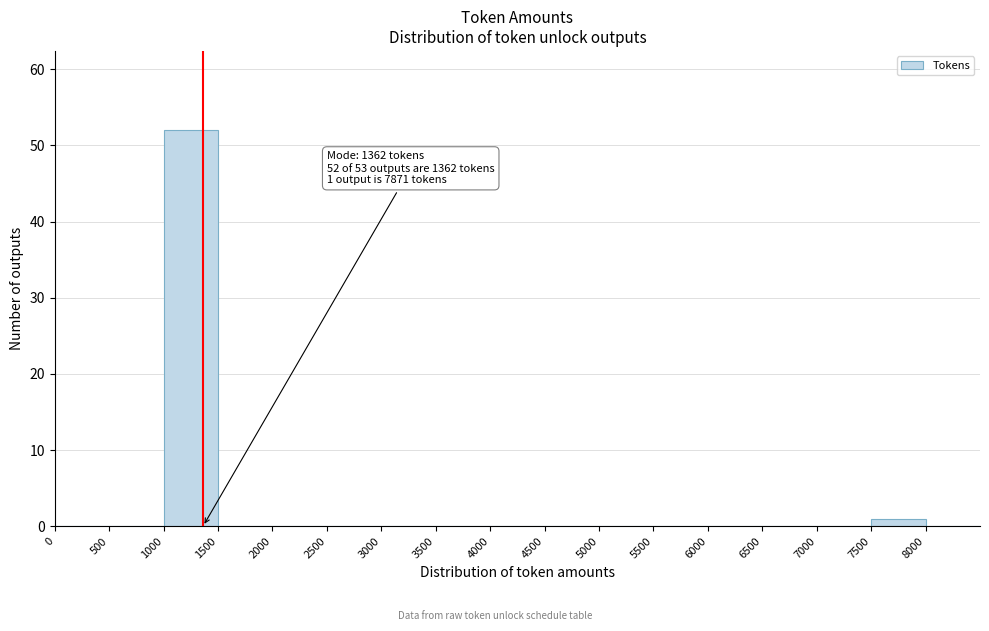

Over which range of the x-axis is the bar tallest?

1000 to 1500